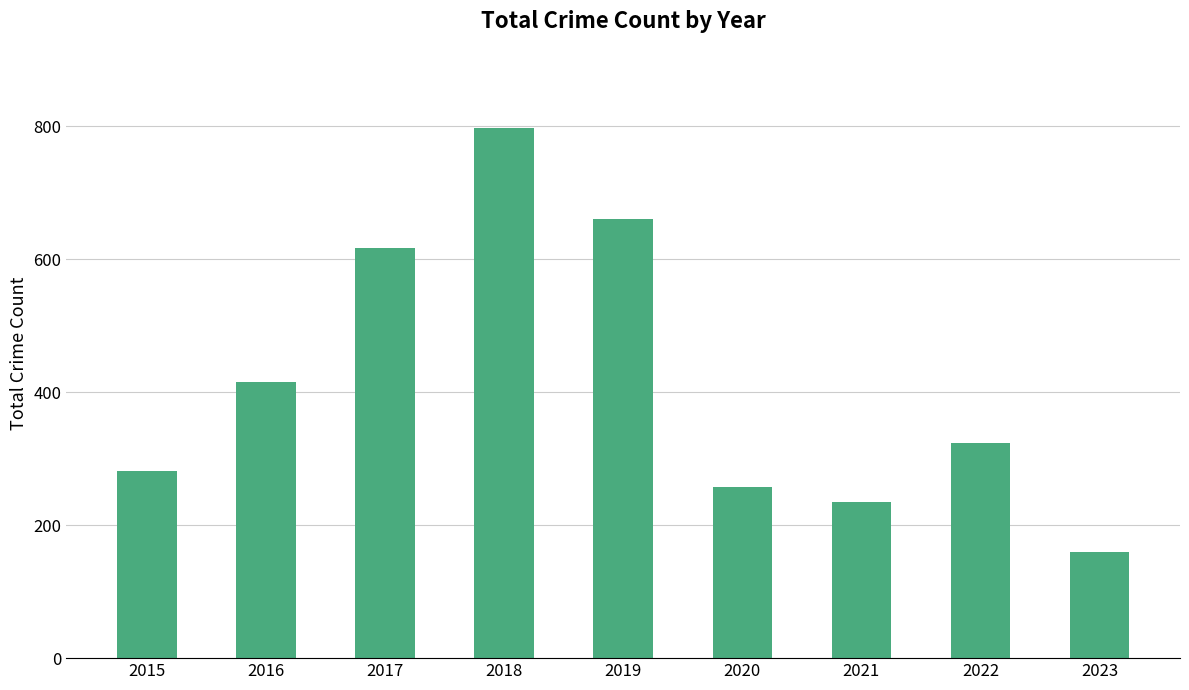

Is it true that the value at 2023 is 159?

True